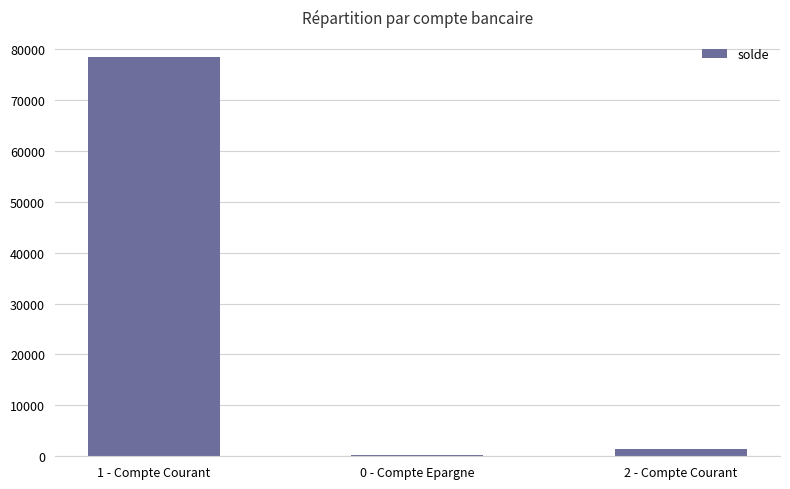

At which category does the chart reach its peak across all series?

1 - Compte Courant